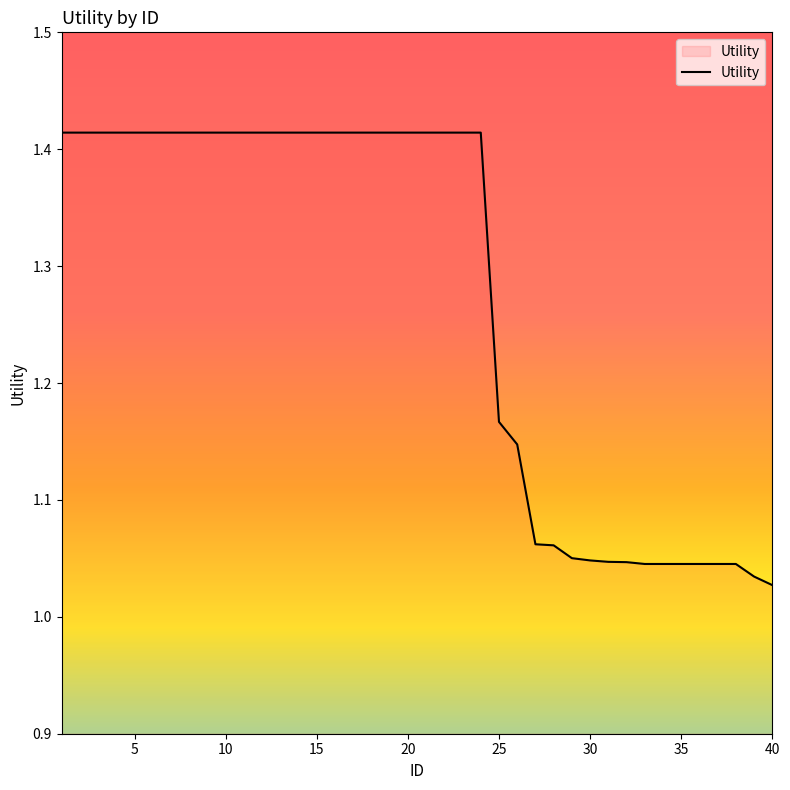

What is the difference between the maximum and minimum values?

0.4